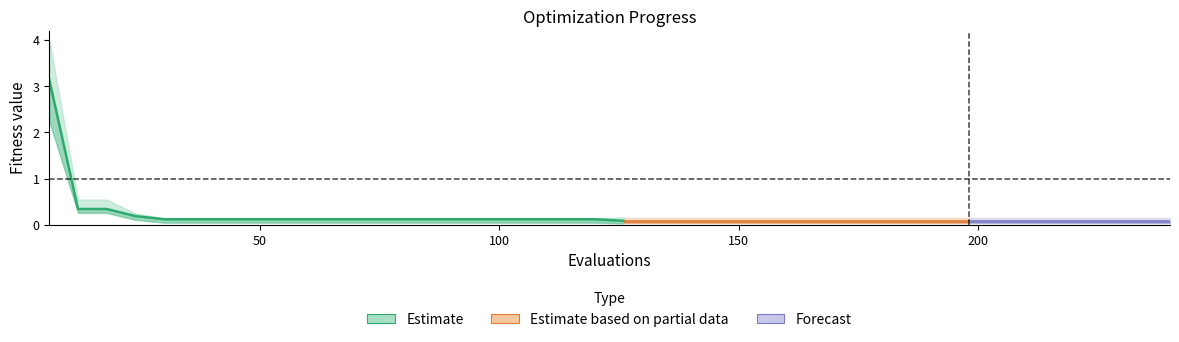

The value of worst at 4 is 0.1. True or false?

False